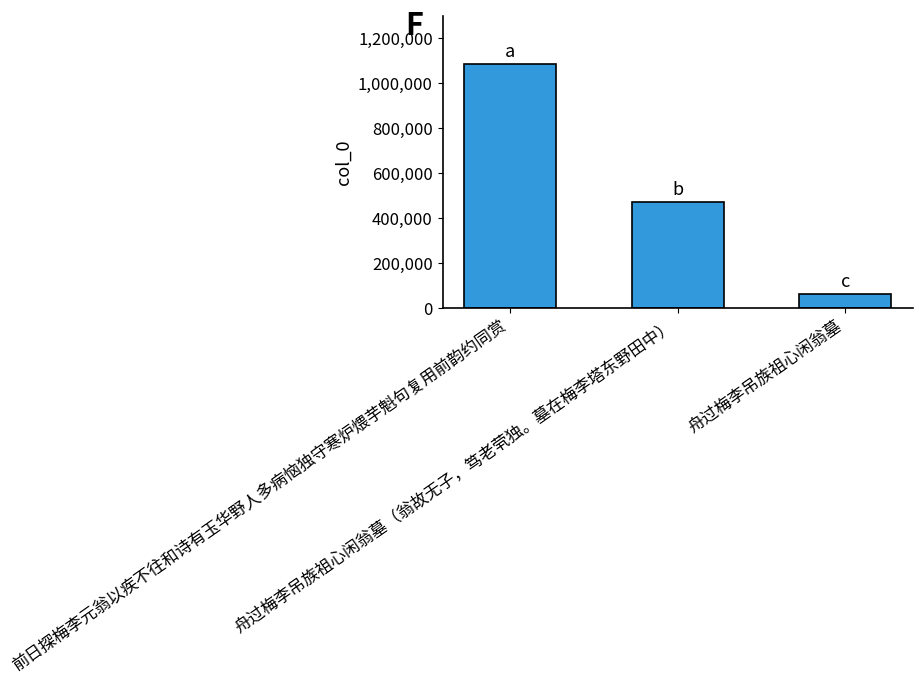

How many data points does each series have?

3